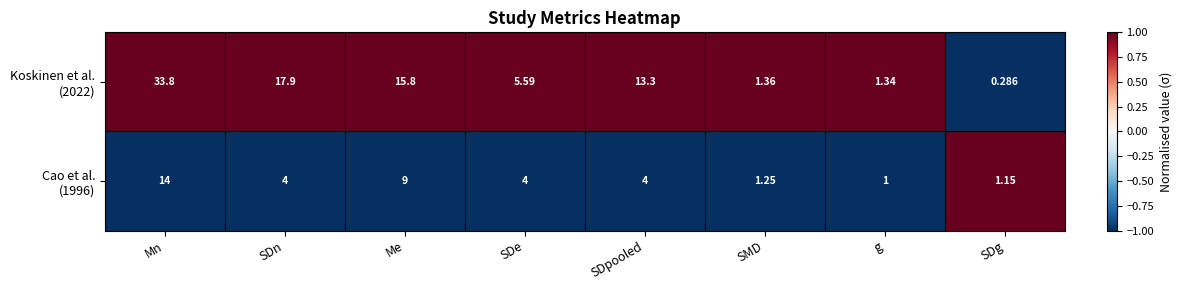

What is the spread (max minus min) of values at SDe?

1.6